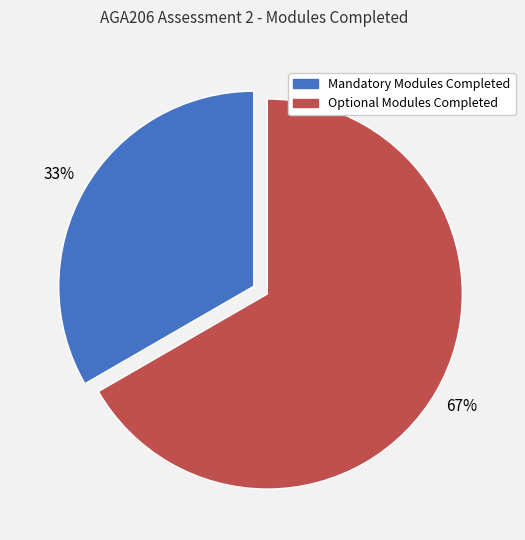

Combined, do Optional Modules Completed and Mandatory Modules Completed account for over 50%?

Yes